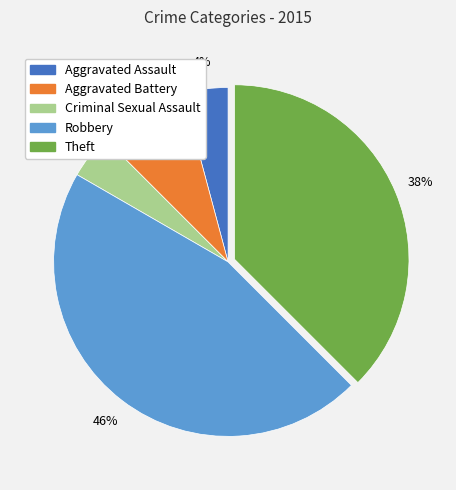

Which slice is the largest?

Robbery